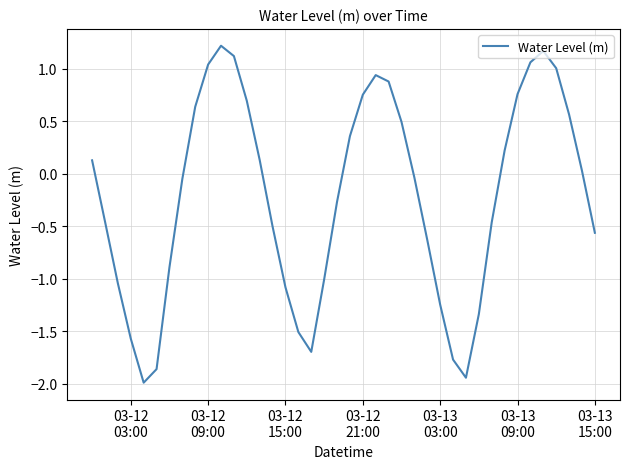

What is the sum of all values?

-8.8